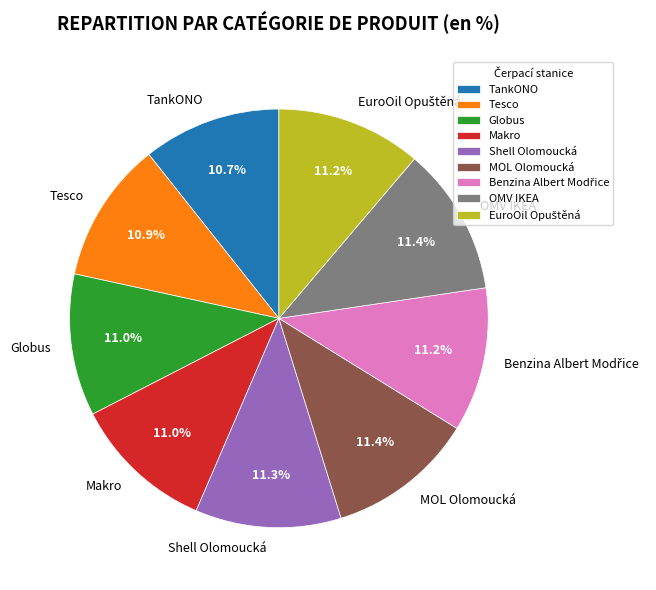

To the nearest percent, what percentage of the pie is MOL Olomoucká?

11%